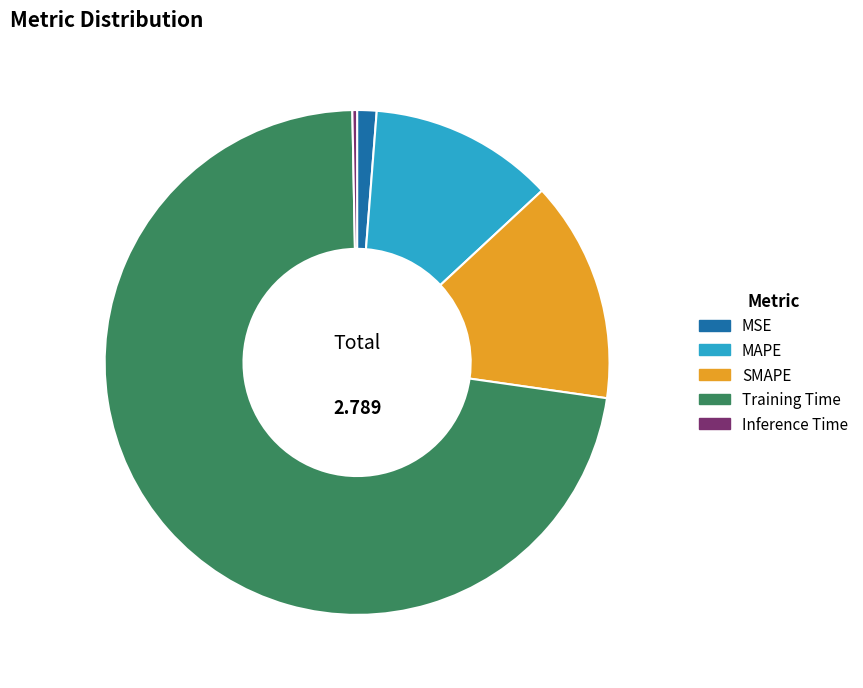

What is the smallest slice in the pie chart?

Inference Time